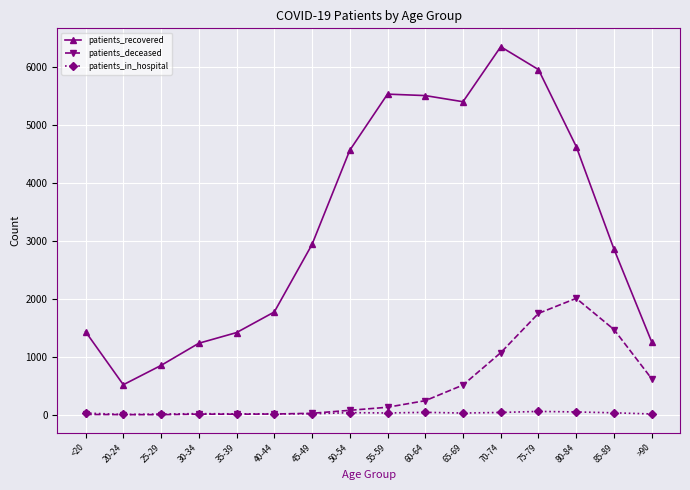

Does the chart have visible grid lines?

Yes